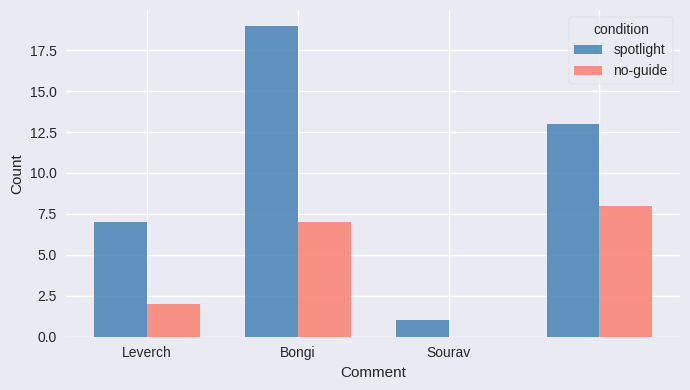

Reading left to right, what are all the values shown in this chart?

spotlight: 7	19	1	13
no-guide: 2	7	0	8